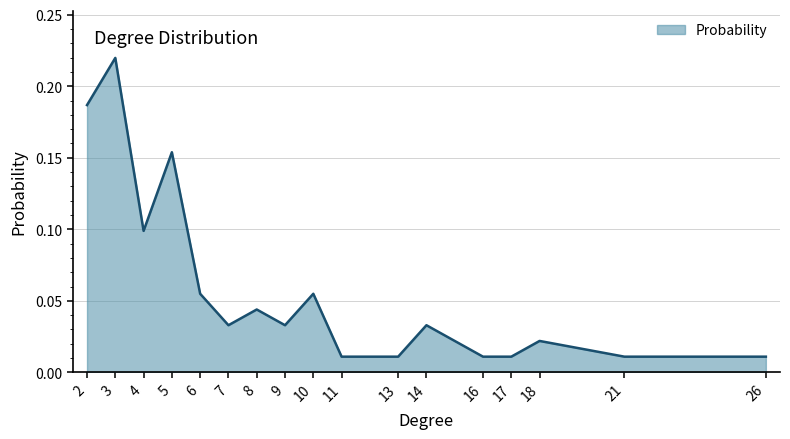

At which category does the data reach its first local valley?

4